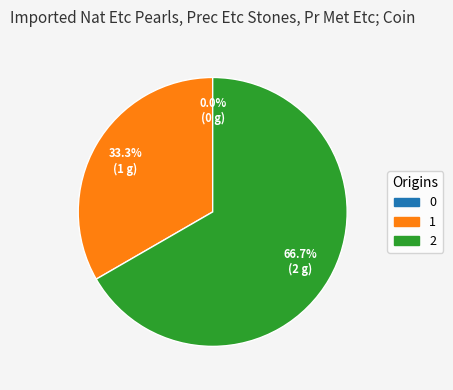

Which slice represents more than half of the pie?

2